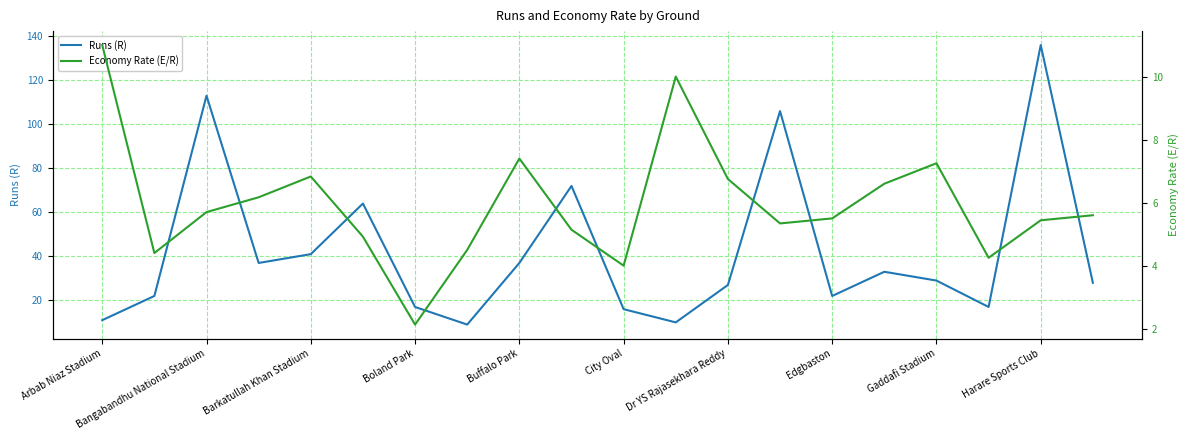

What is the minimum value for Economy Rate (E/R)?

2.1